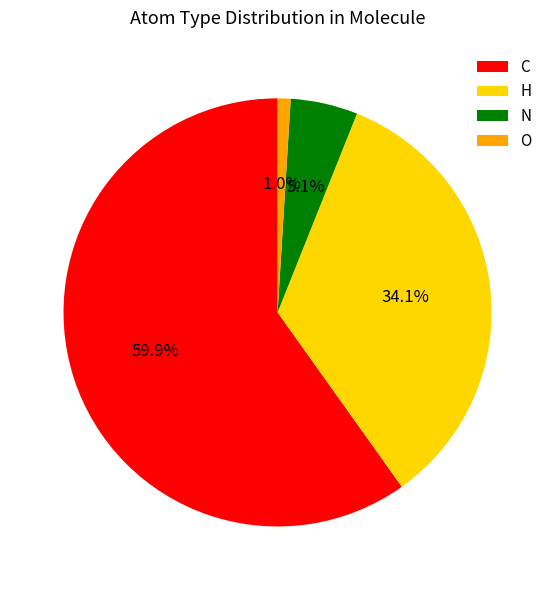

Which category has the biggest portion of the pie?

C